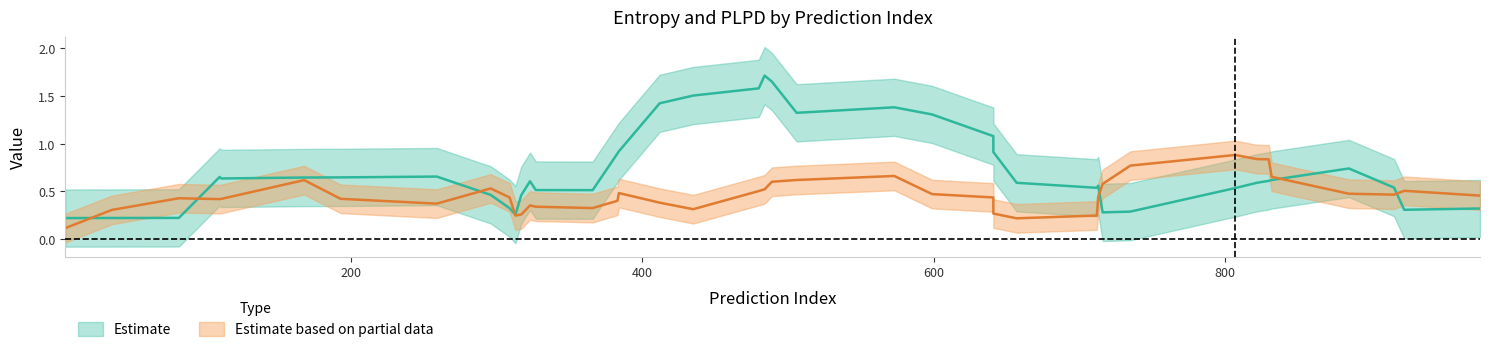

Rank the series by their maximum value, from highest to lowest.

entropys, plpds